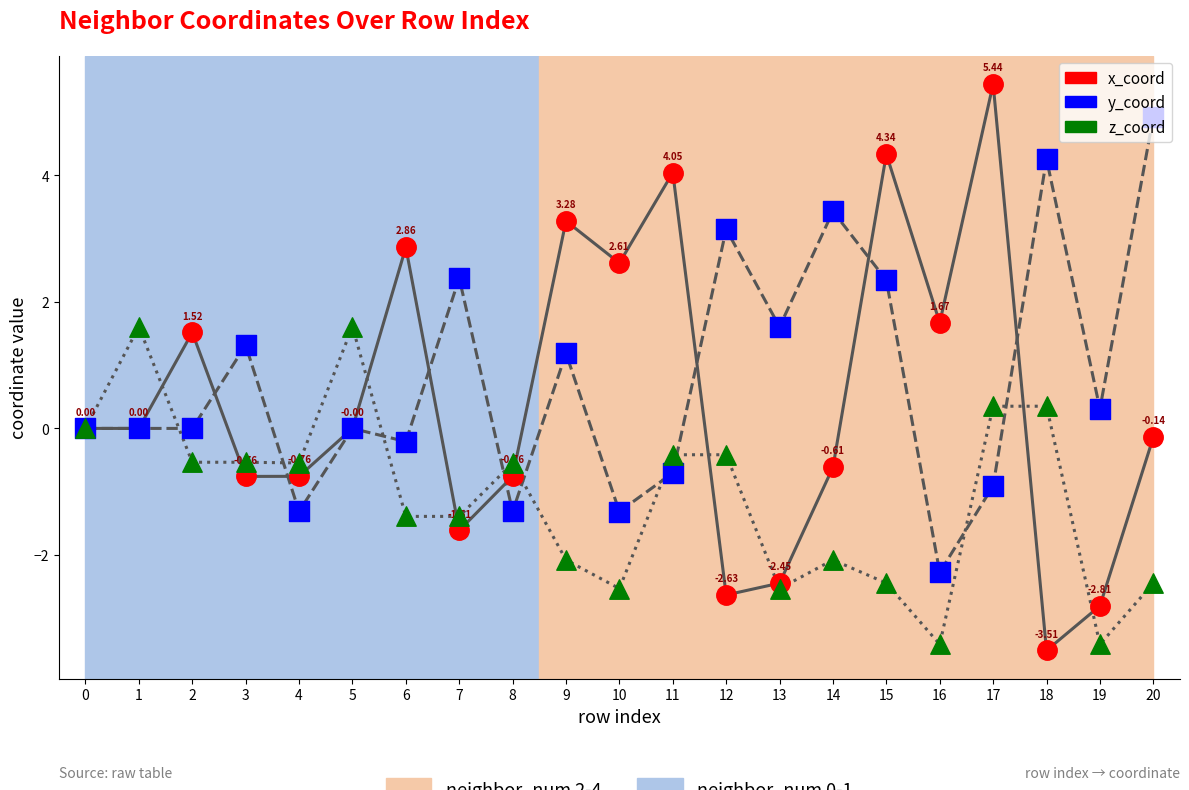

What are all the series names shown in the legend?

x_coord, y_coord, z_coord